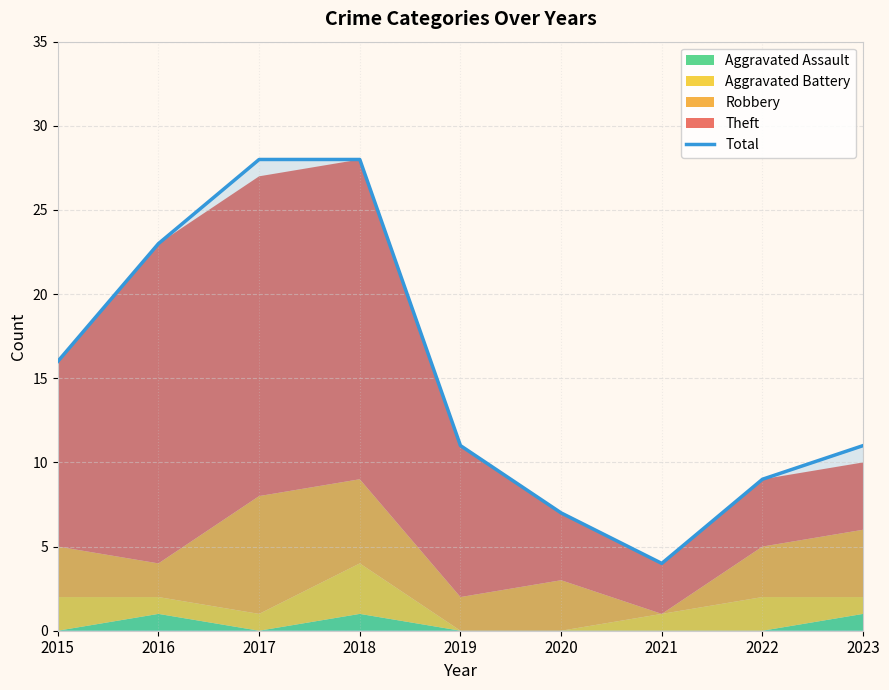

Which has a higher value, 2015 or 2023?

2015